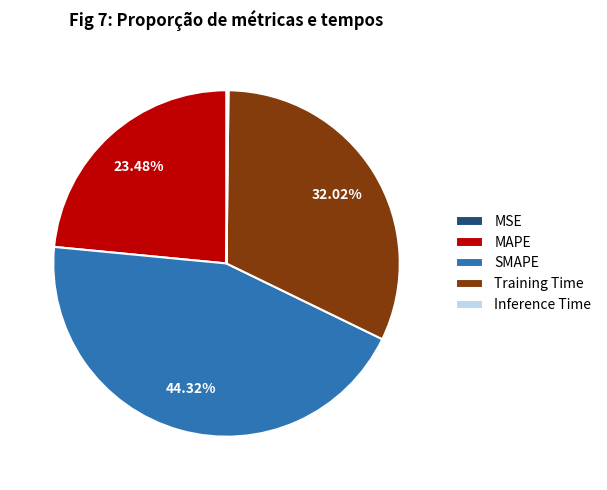

To the nearest percent, what portion does SMAPE represent?

44%